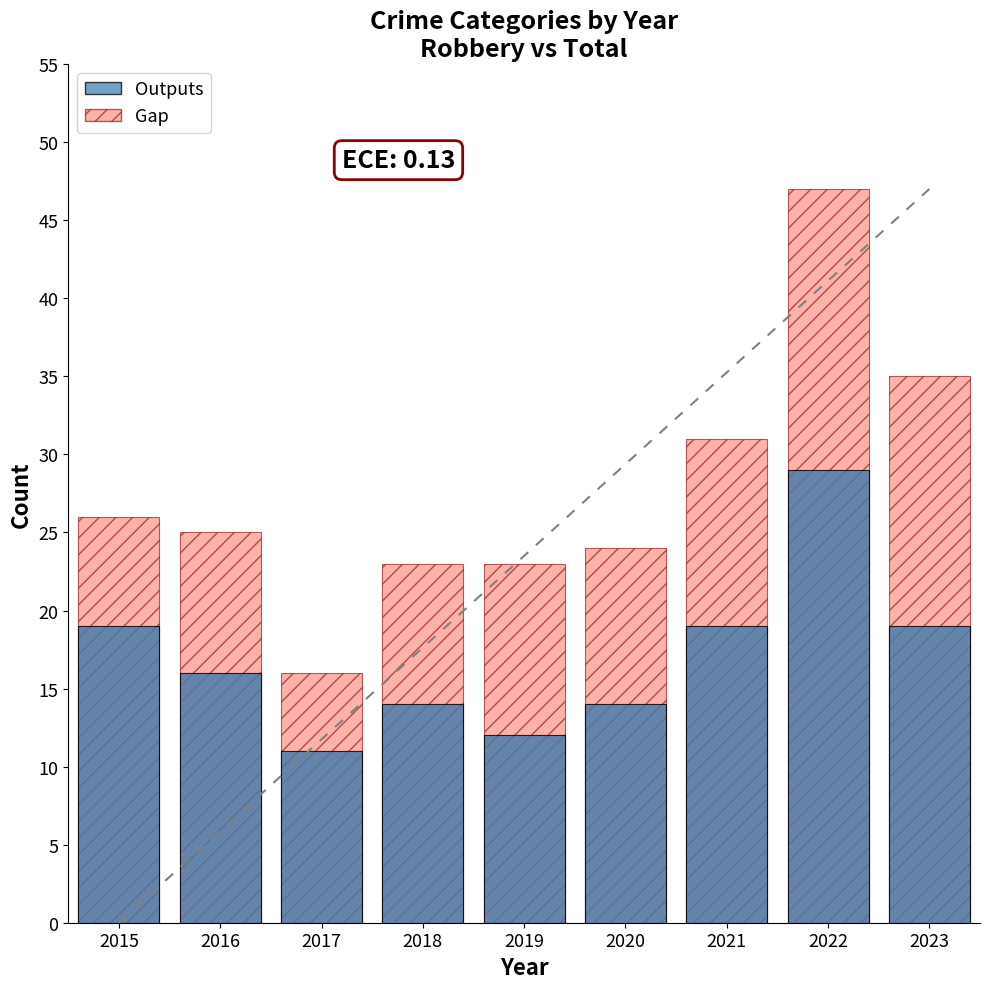

Between 2015 and 2018, which is larger?

2015